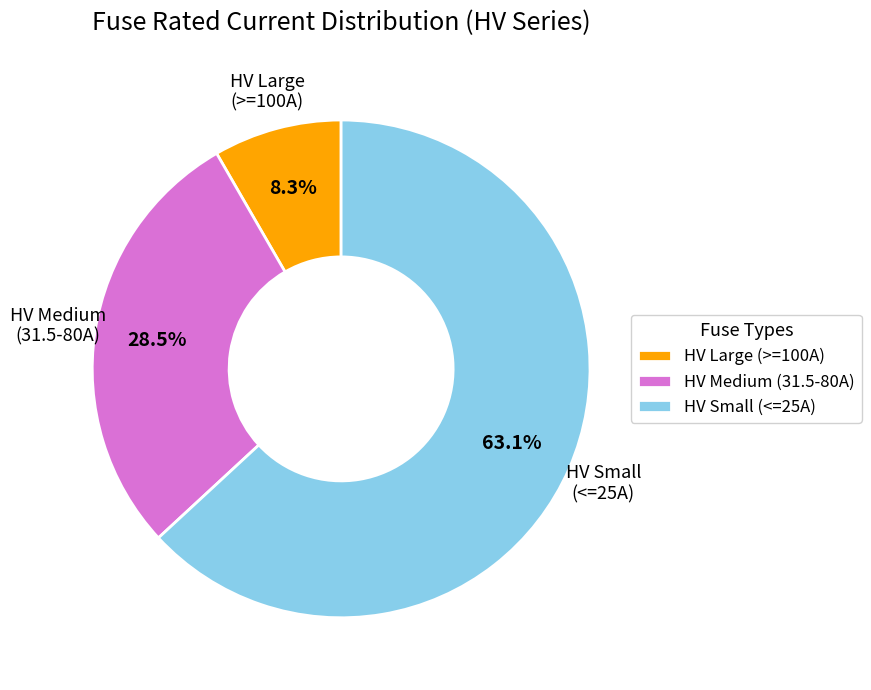

Between HV Medium (31.5-80A) and HV Large (>=100A), which is larger?

HV Medium (31.5-80A)